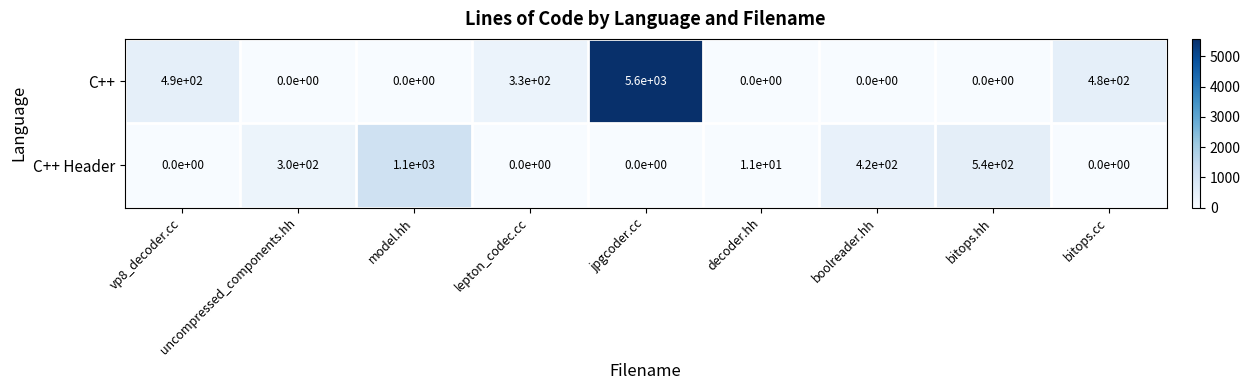

True or false: C++ has a value of 3540 at model.hh.

False